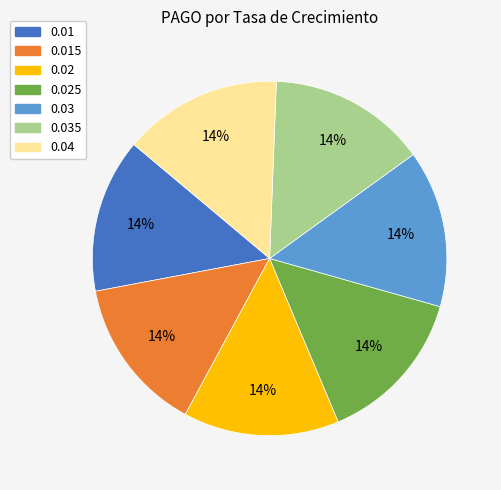

To the nearest percent, what is the average slice percentage?

14%